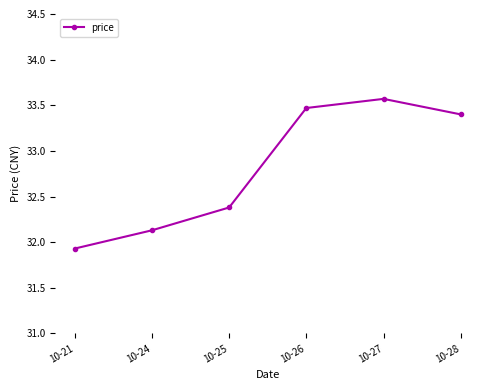

Reading right to left, list all the values displayed in this chart.

10-28=33.4	10-27=33.6	10-26=33.5	10-25=32.4	10-24=32.1	10-21=31.9